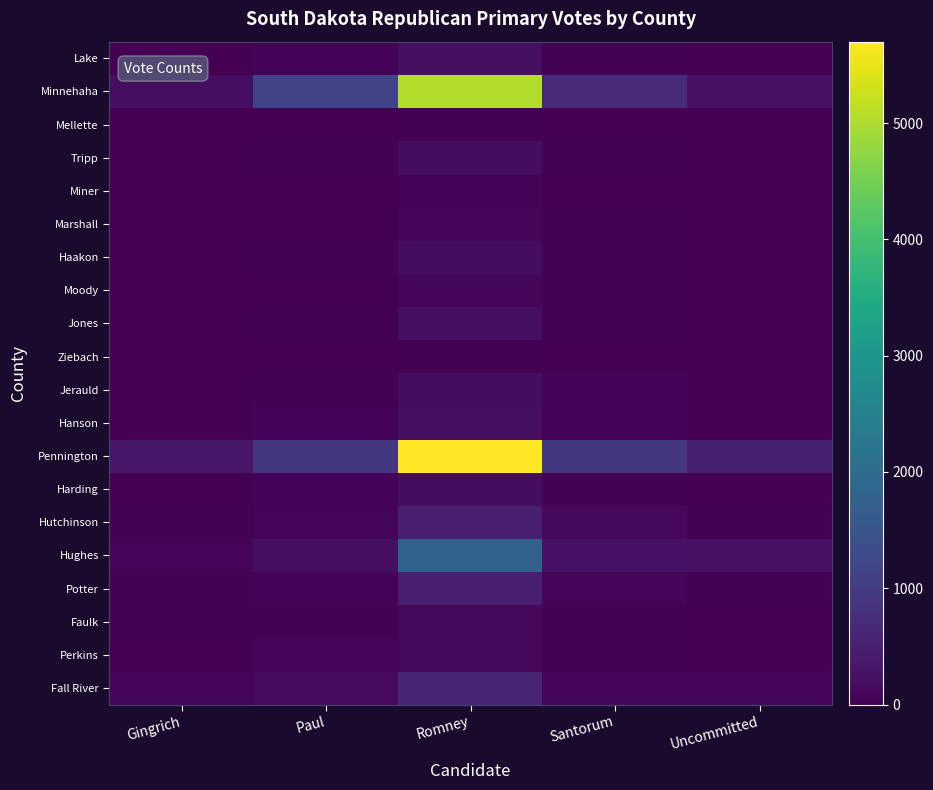

Reading left to right, what are all the values shown in this chart?

Lake: Gingrich=10	Paul=46	Romney=244	Santorum=25	Uncommitted=17
Minnehaha: Gingrich=213	Paul=1154	Romney=5048	Santorum=681	Uncommitted=255
Mellette: Gingrich=5	Paul=17	Romney=41	Santorum=12	Uncommitted=1
Tripp: Gingrich=14	Paul=27	Romney=188	Santorum=34	Uncommitted=17
Miner: Gingrich=7	Paul=17	Romney=63	Santorum=15	Uncommitted=4
Marshall: Gingrich=9	Paul=8	Romney=83	Santorum=23	Uncommitted=6
Haakon: Gingrich=13	Paul=24	Romney=184	Santorum=31	Uncommitted=12
Moody: Gingrich=3	Paul=15	Romney=67	Santorum=30	Uncommitted=8
Jones: Gingrich=15	Paul=23	Romney=215	Santorum=26	Uncommitted=20
Ziebach: Gingrich=1	Paul=10	Romney=31	Santorum=0	Uncommitted=0
Jerauld: Gingrich=11	Paul=25	Romney=198	Santorum=46	Uncommitted=19
Hanson: Gingrich=9	Paul=48	Romney=243	Santorum=48	Uncommitted=9
Pennington: Gingrich=336	Paul=907	Romney=5701	Santorum=923	Uncommitted=502
Harding: Gingrich=13	Paul=56	Romney=187	Santorum=44	Uncommitted=14
Hutchinson: Gingrich=25	Paul=87	Romney=484	Santorum=153	Uncommitted=37
Hughes: Gingrich=96	Paul=243	Romney=1774	Santorum=279	Uncommitted=252
Potter: Gingrich=40	Paul=60	Romney=485	Santorum=94	Uncommitted=35
Faulk: Gingrich=24	Paul=29	Romney=130	Santorum=44	Uncommitted=15
Perkins: Gingrich=10	Paul=87	Romney=133	Santorum=36	Uncommitted=10
Fall River: Gingrich=69	Paul=161	Romney=581	Santorum=105	Uncommitted=73